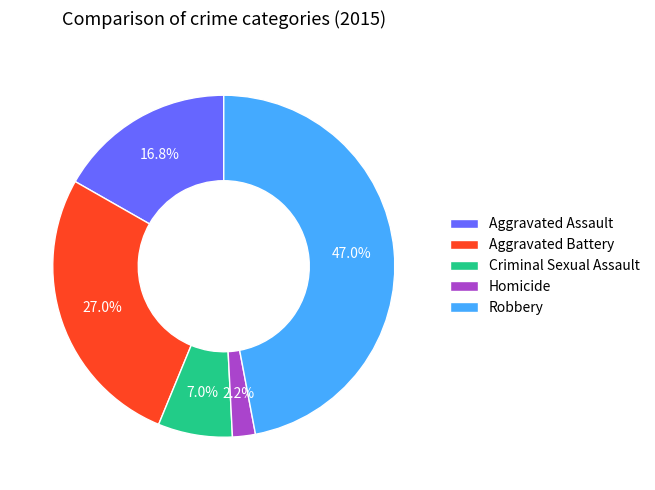

To the nearest percent, what portion does Homicide represent?

2%